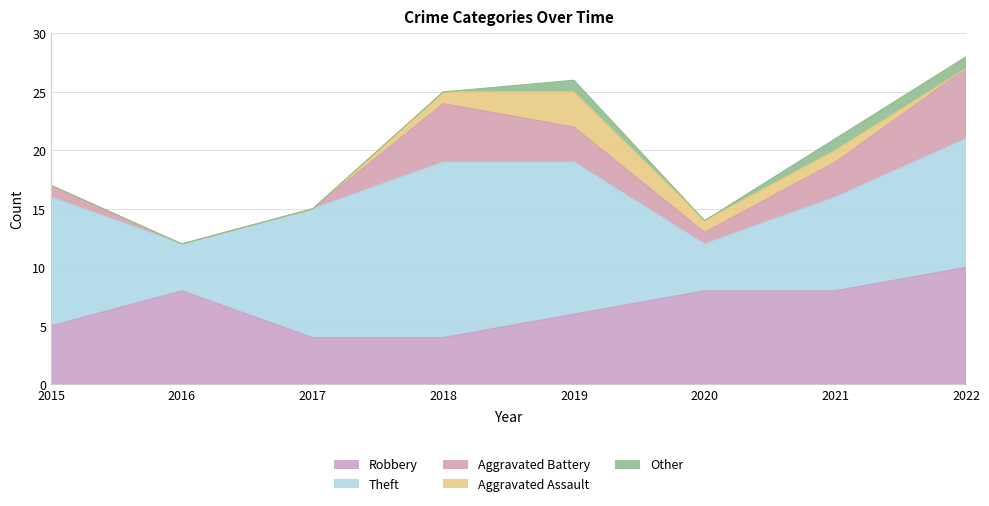

What are all the series names shown in the legend?

Robbery, Theft, Aggravated Battery, Aggravated Assault, Other